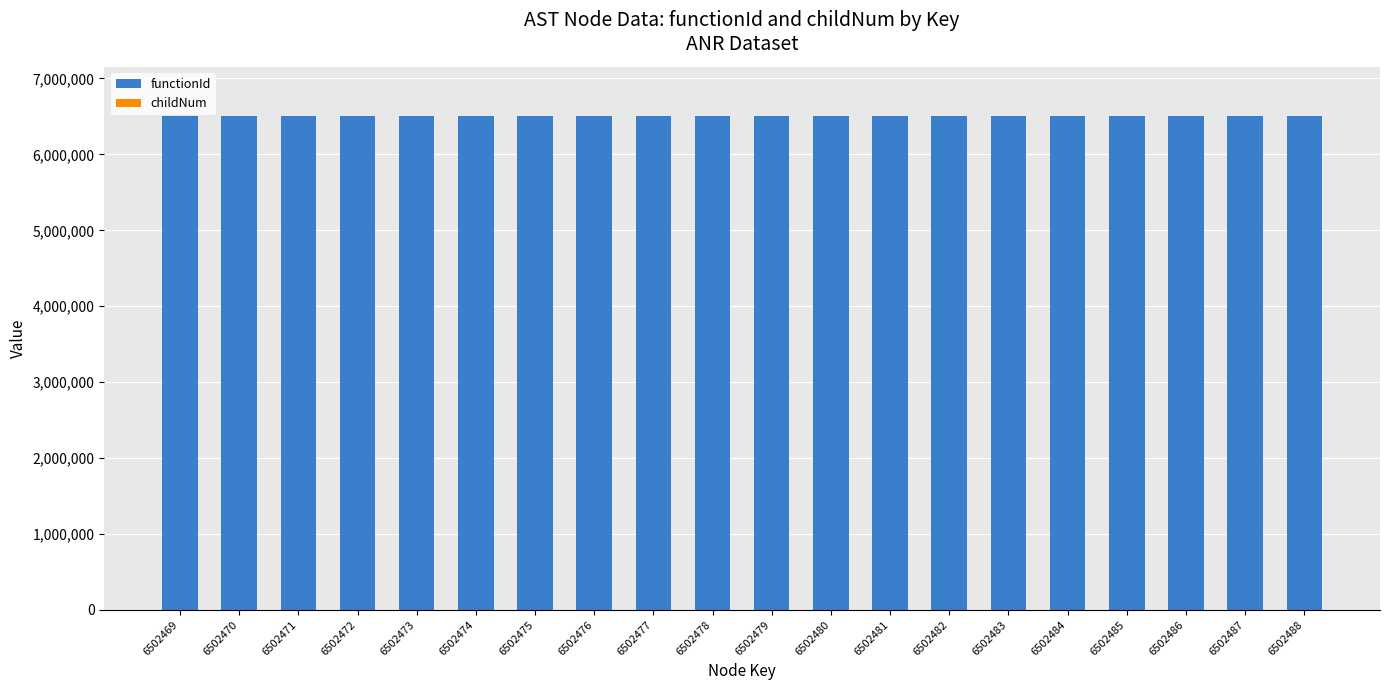

The functionId series shows 8787410 at 6502470. True or false?

False